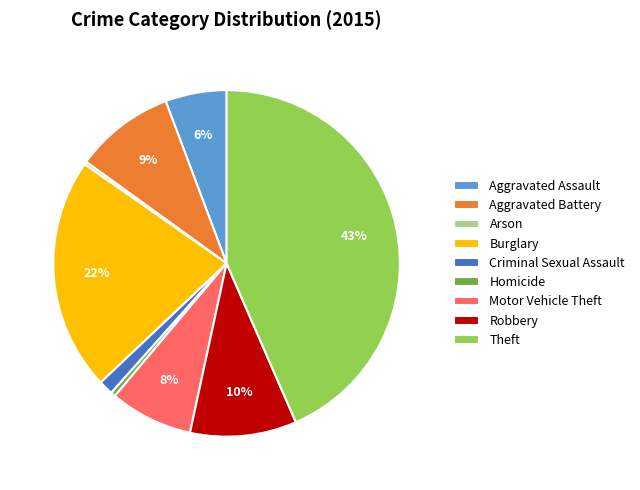

Do Aggravated Battery and Aggravated Assault together represent more than half of the pie?

No